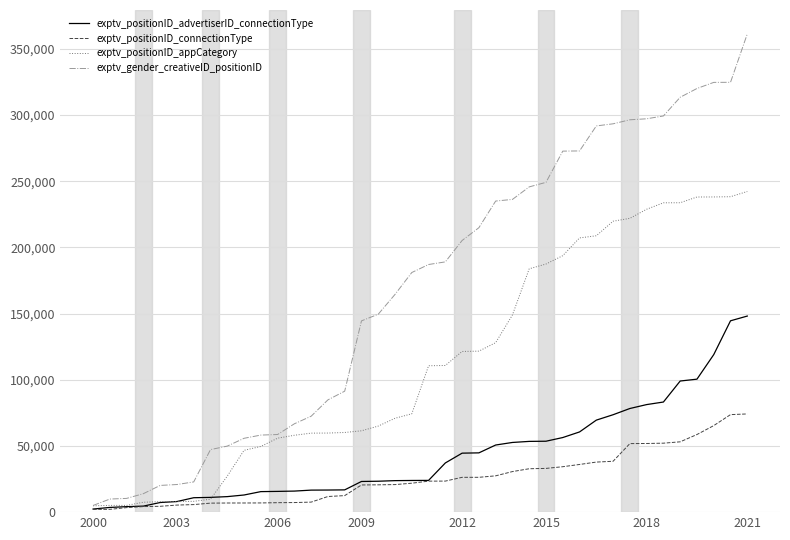

What are all the series names shown in the legend?

exptv_positionID_advertiserID_connectionType, exptv_positionID_connectionType, exptv_positionID_appCategory, exptv_gender_creativeID_positionID